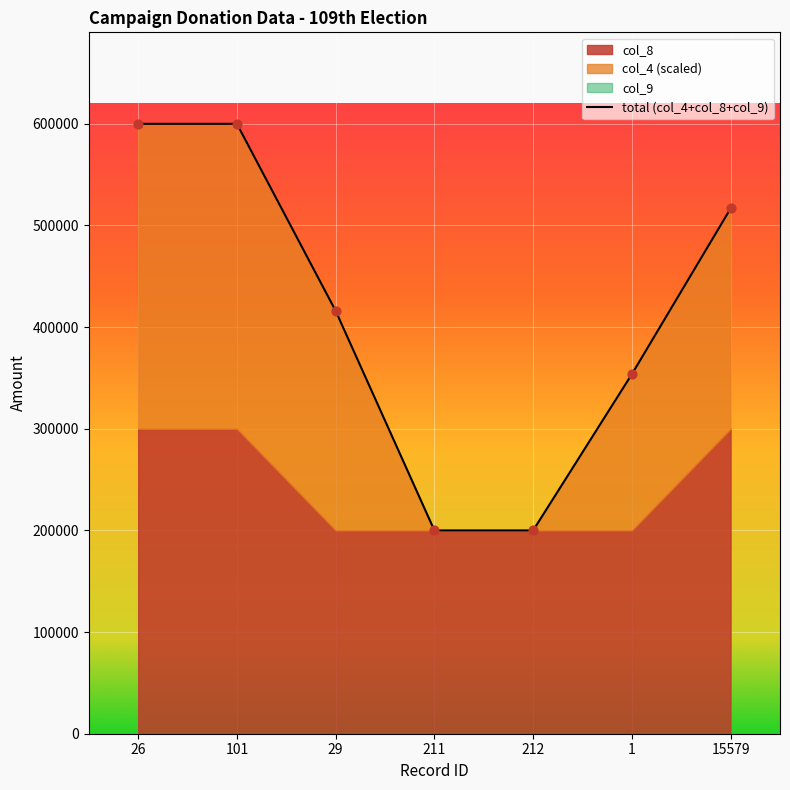

Approximately how many times larger is the value at 101 compared to 211?

3.0